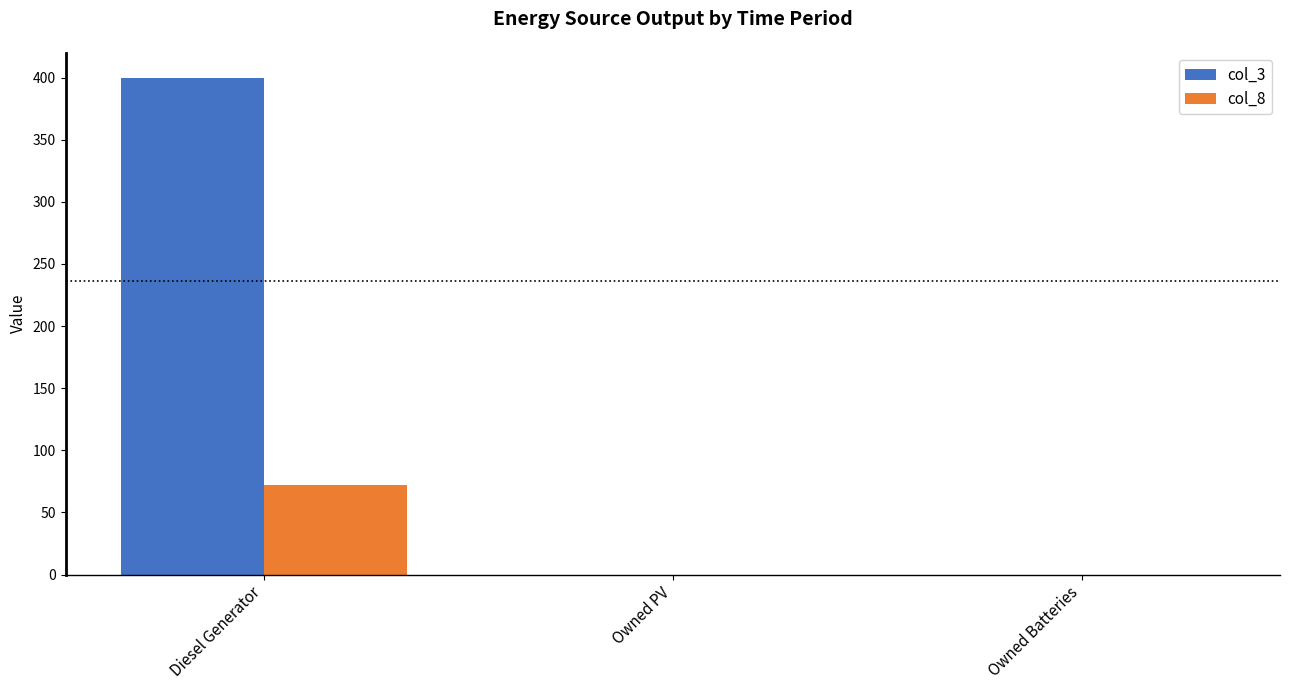

Between Diesel Generator and Owned PV, which series saw the biggest shift?

col_3